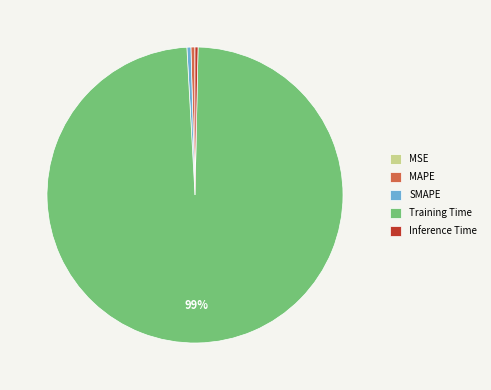

Is the sum of MAPE and Inference Time greater than half?

No